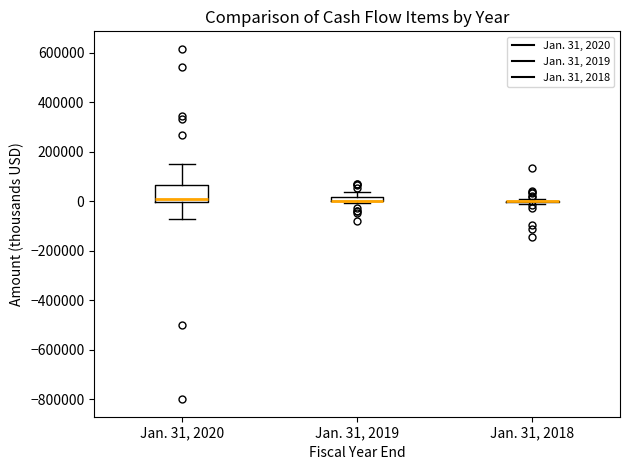

Where is the lower edge of the box for Jan. 31, 2020 on the y-axis? The values are not printed on the chart, so give them approximately, as read against the axis.

0